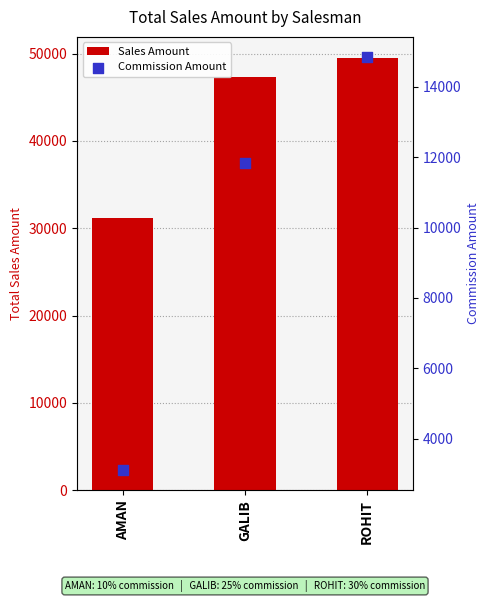

Which series contains the highest Y value?

Sales Amount